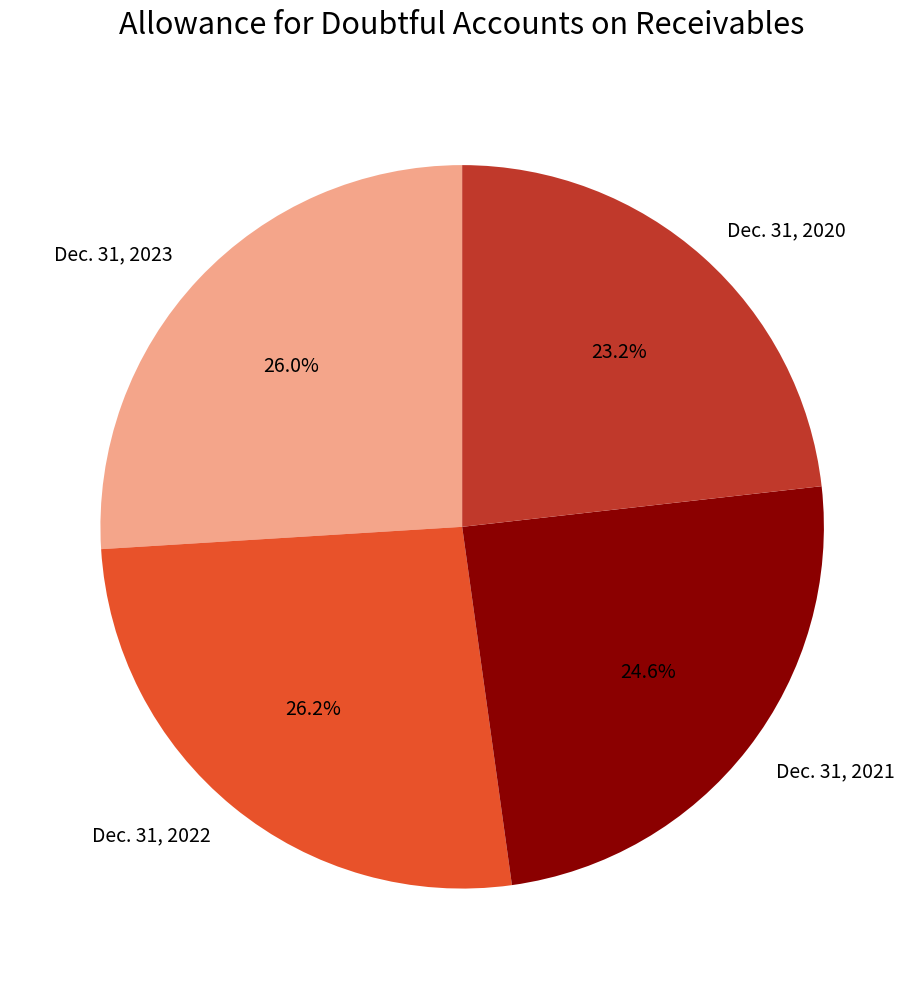

How many segments does this pie chart have?

4